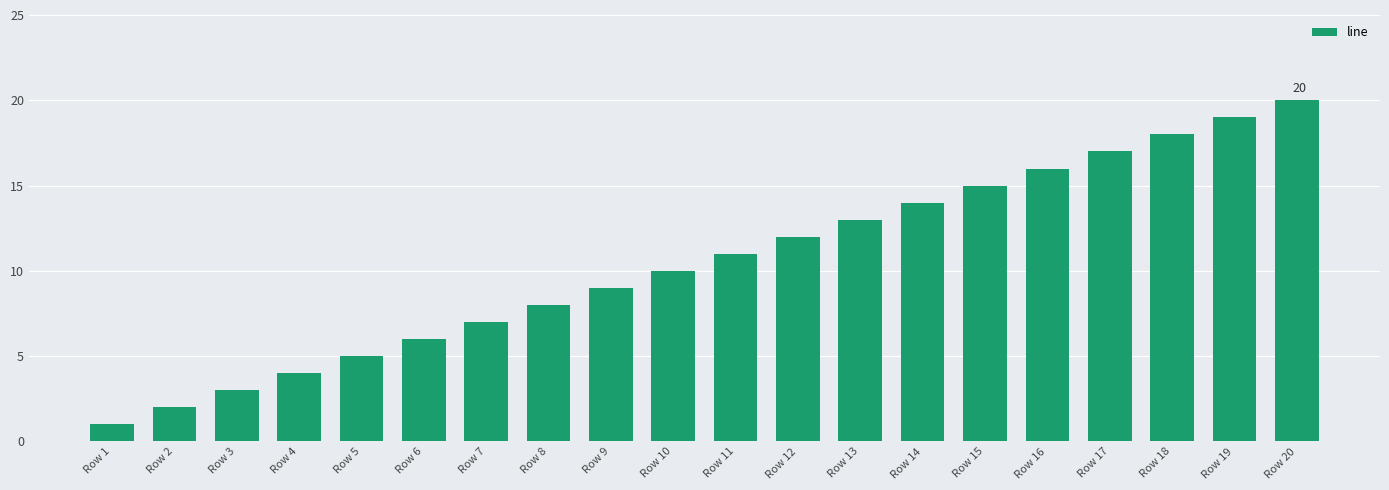

What is the difference between the second highest and second lowest values?

17